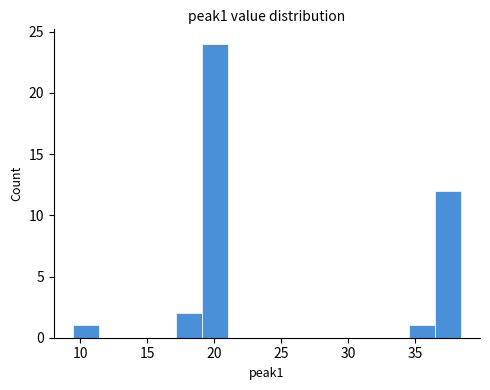

Around what value on the x-axis is the tallest bar? Give the approximate position of its centre, as read against the axis.

20.0